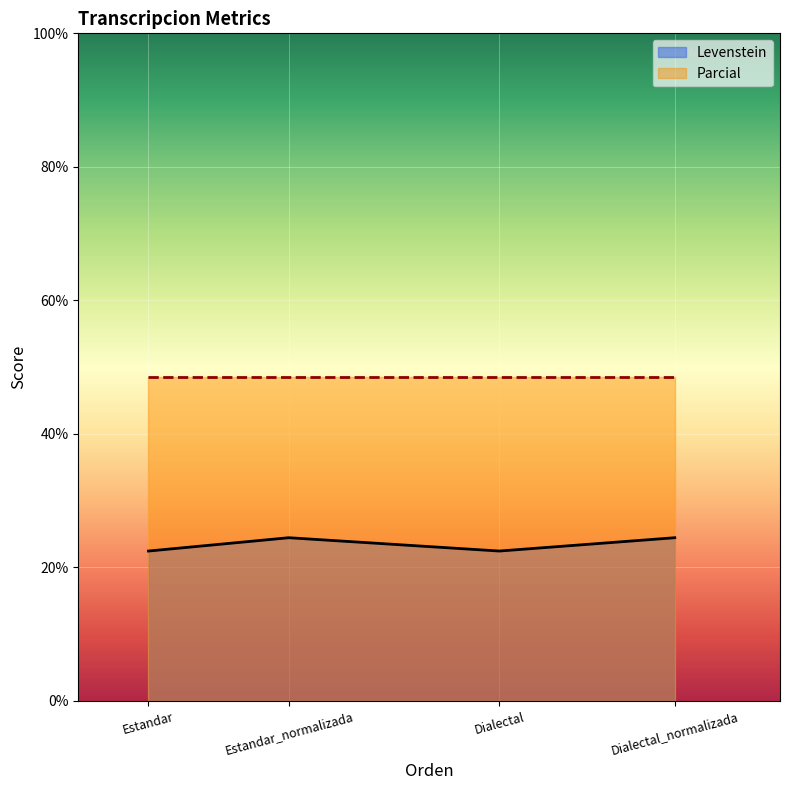

What is the value of the 3rd point from the left?

22.4